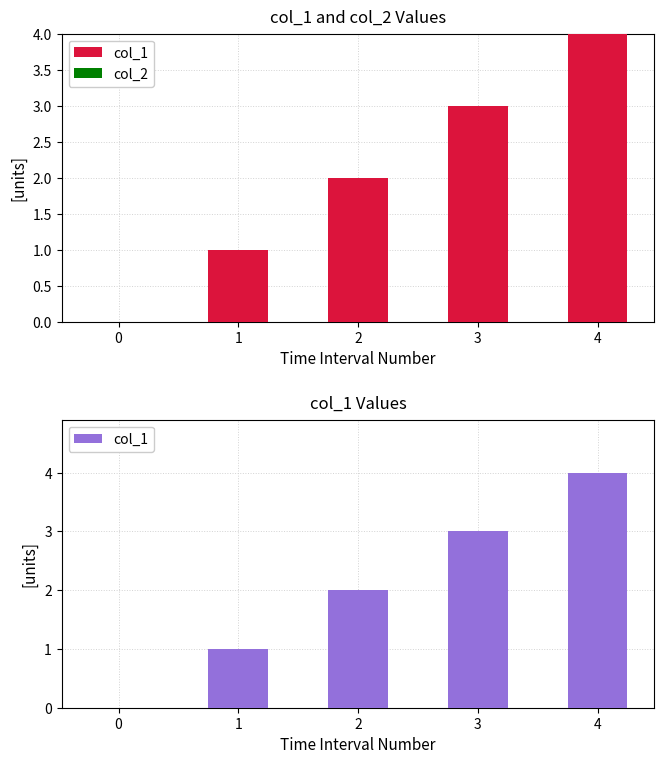

Is the value of col_2 at 2 greater than the value of col_1 at 2?

No